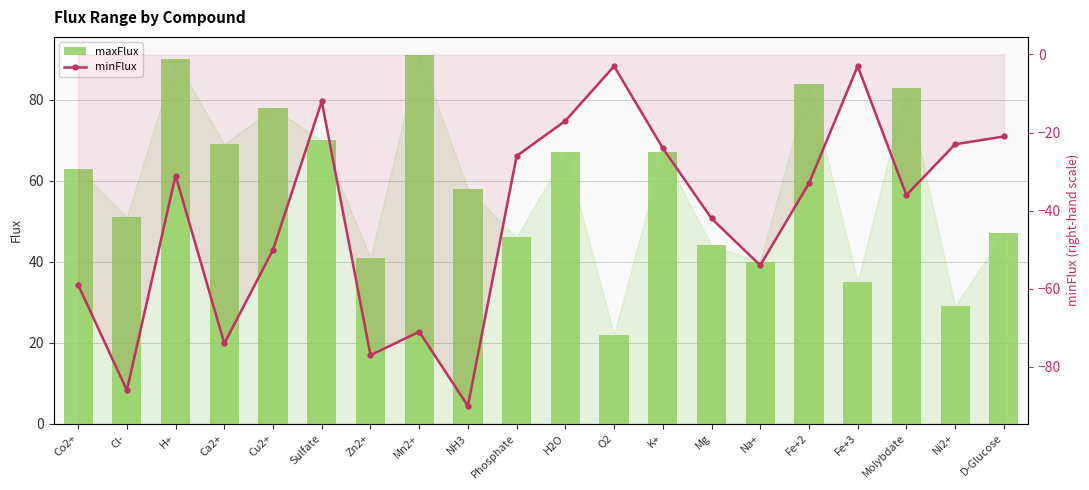

What is the sum of the minFlux values at D-Glucose and H2O?

-38